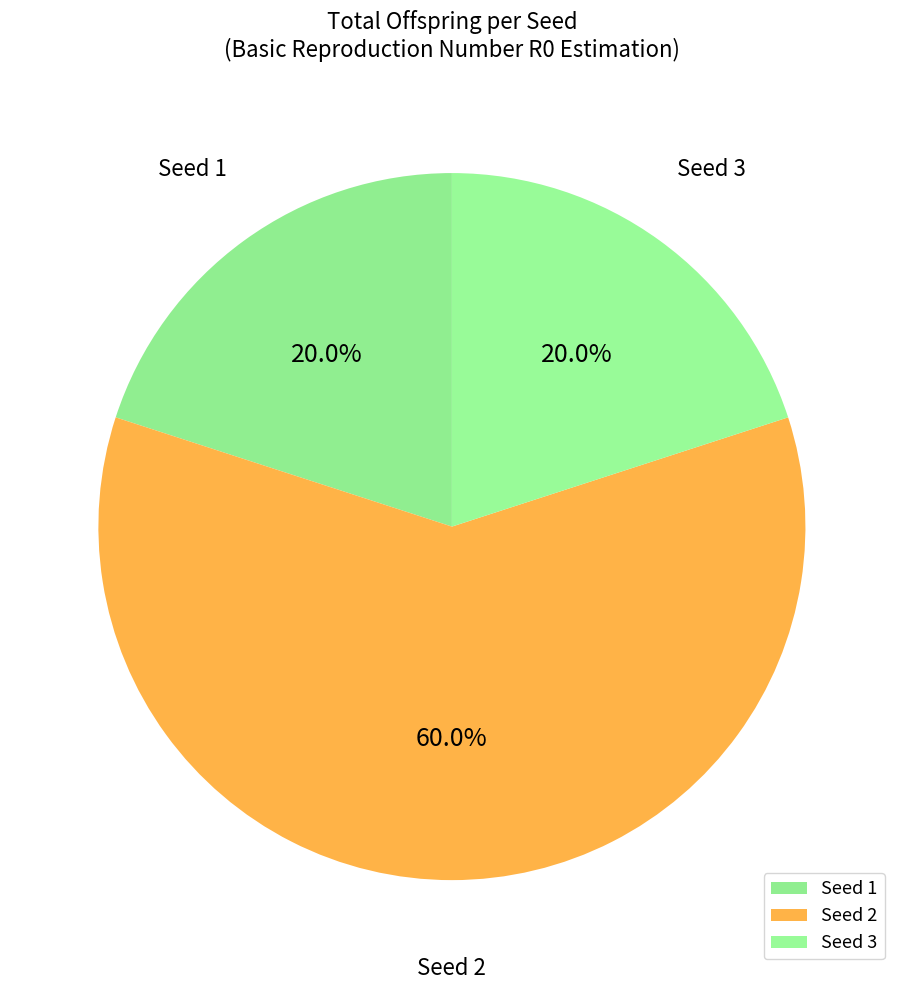

Which slice is the largest?

Seed 2